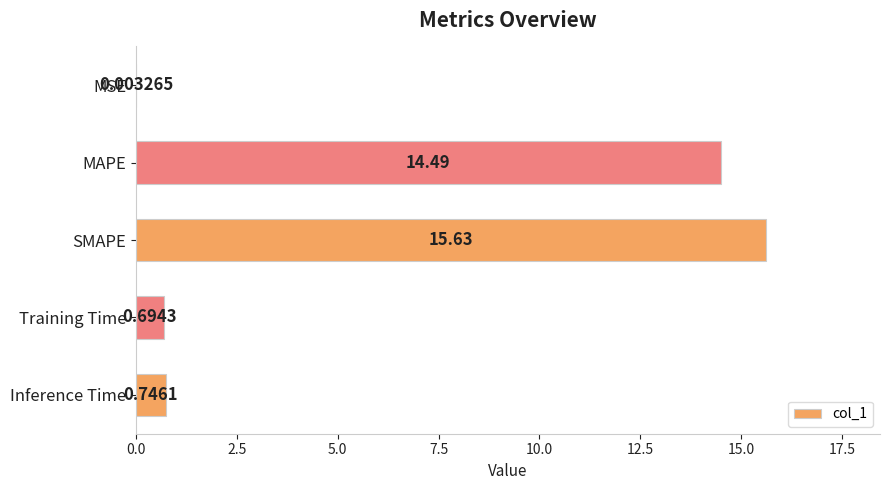

What is the change in value from SMAPE to Inference Time?

-14.9